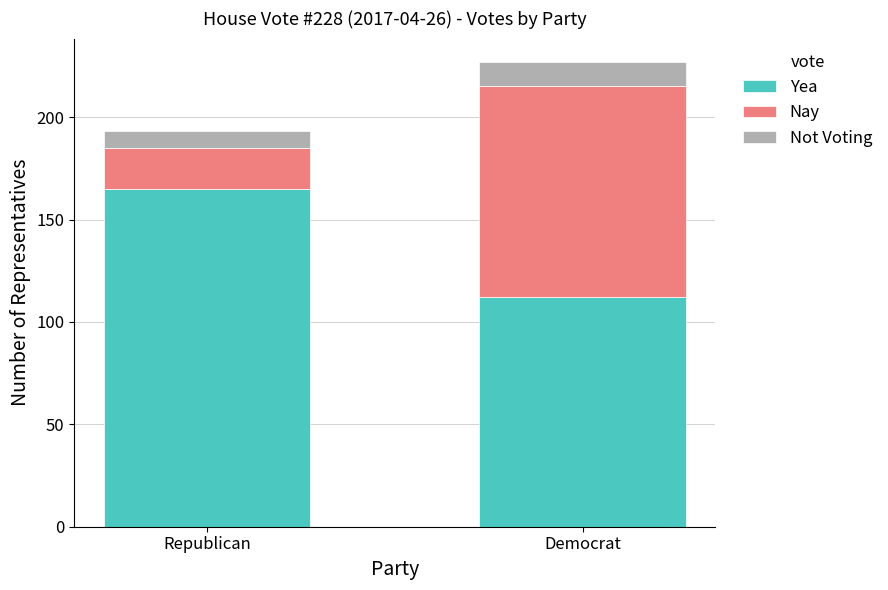

How many data points does each series have?

2